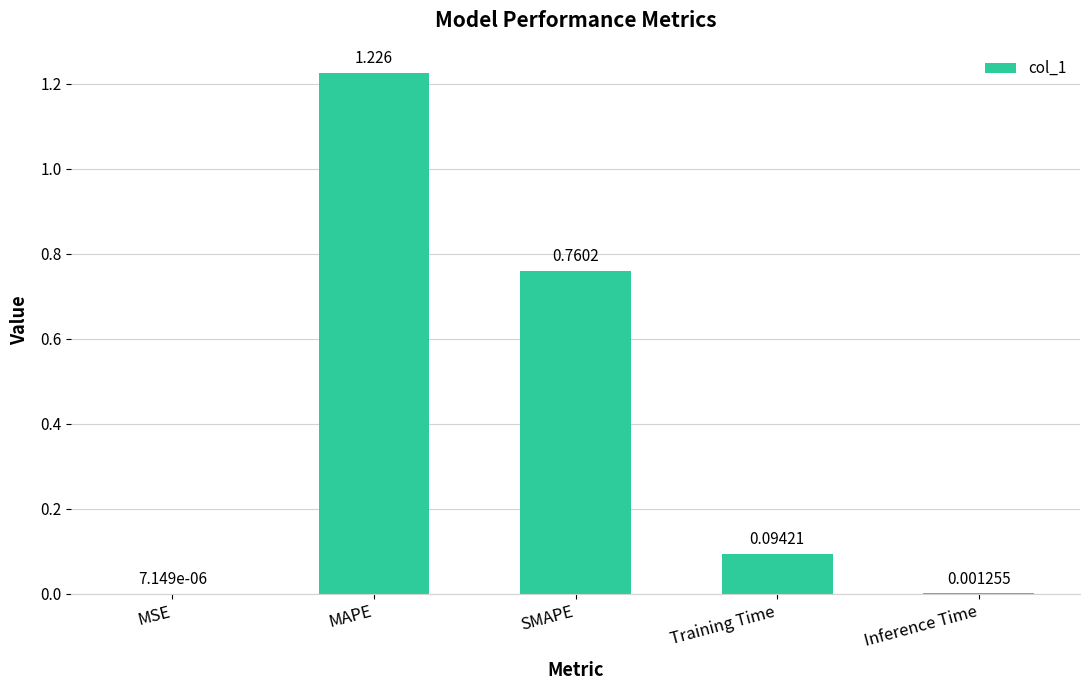

Which label corresponds to the largest value in the chart?

MAPE